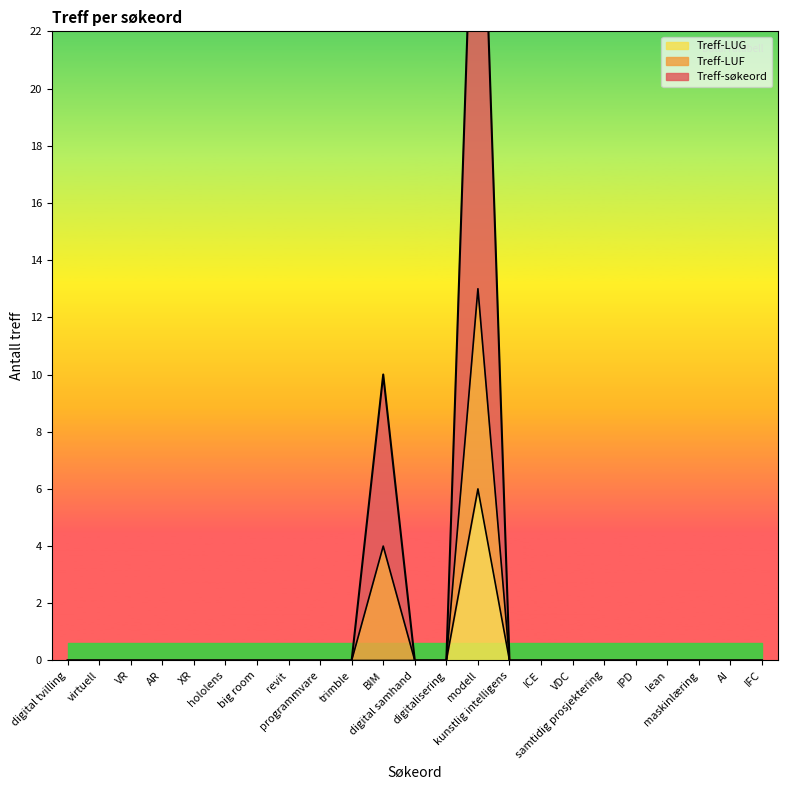

The Treff-søkeord series shows 0 at VDC. True or false?

True